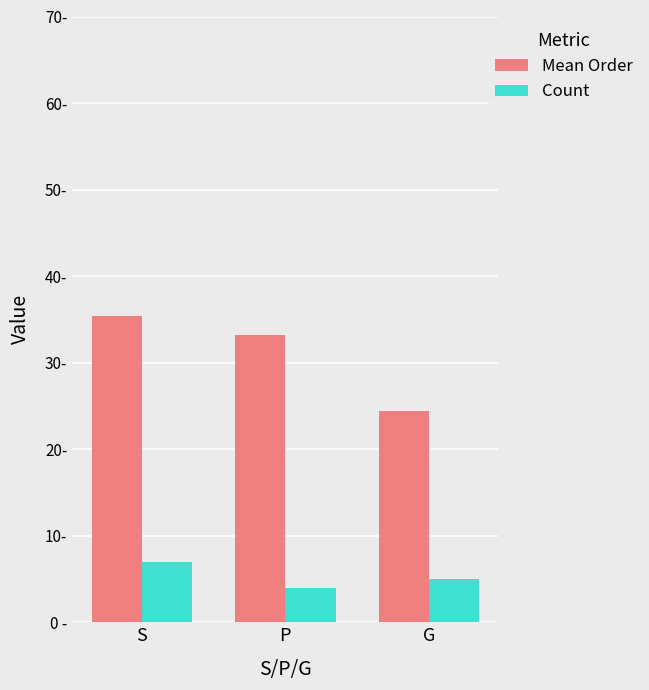

Is it true that Count equals 4.0 at P?

True